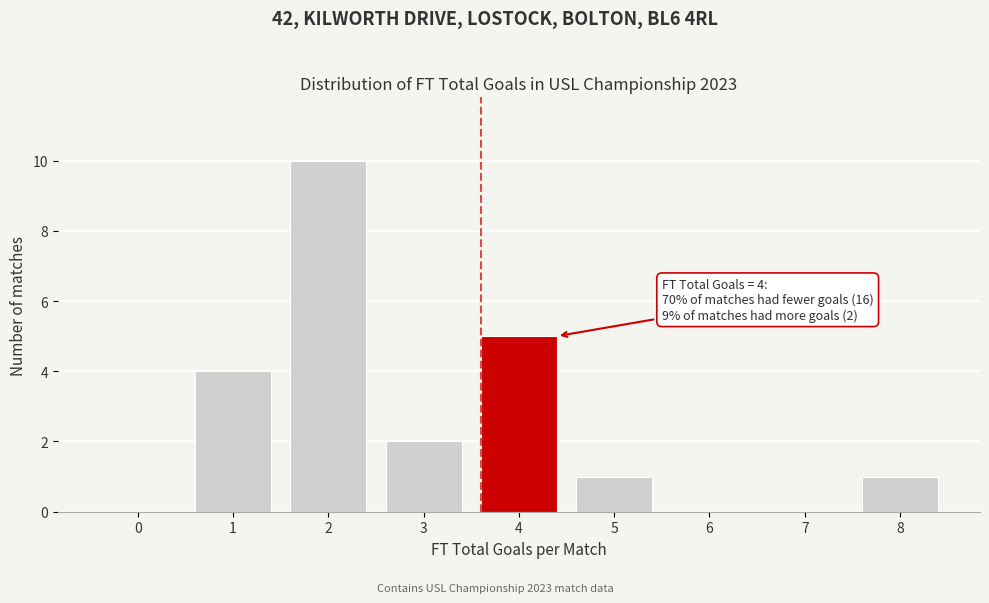

Reading left to right, transcribe all the data shown in this chart.

0=0	1=4	2=10	3=2	4=5	5=1	6=0	7=0	8=1